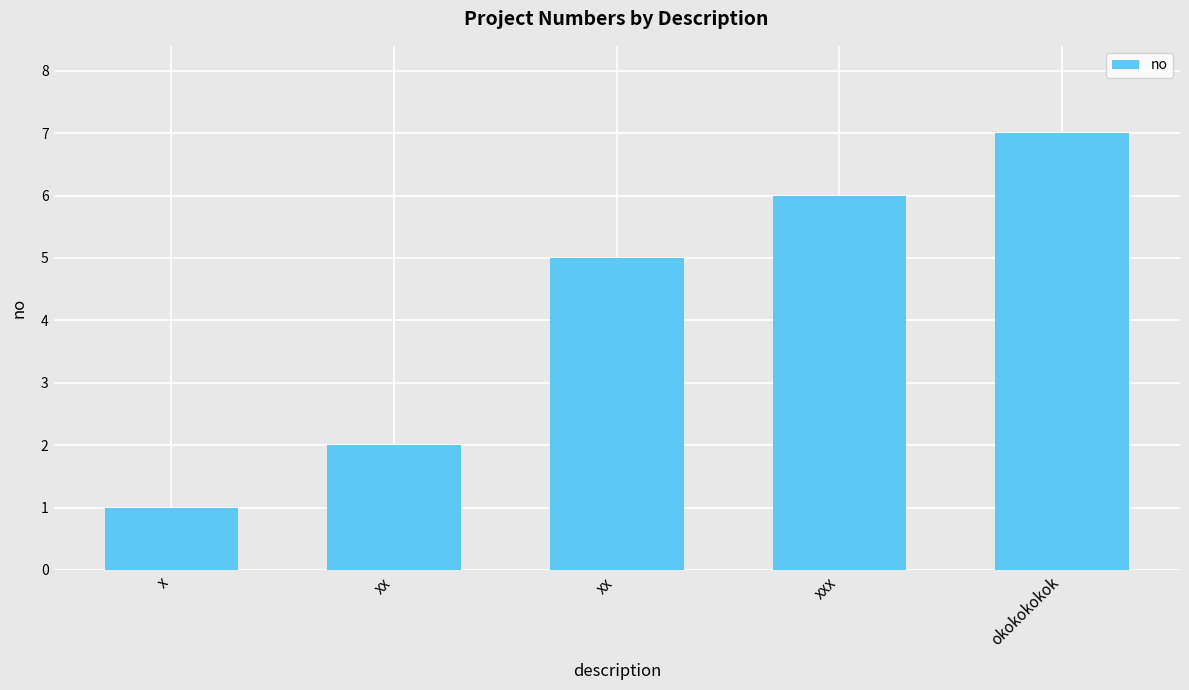

How many bars are there in total?

5